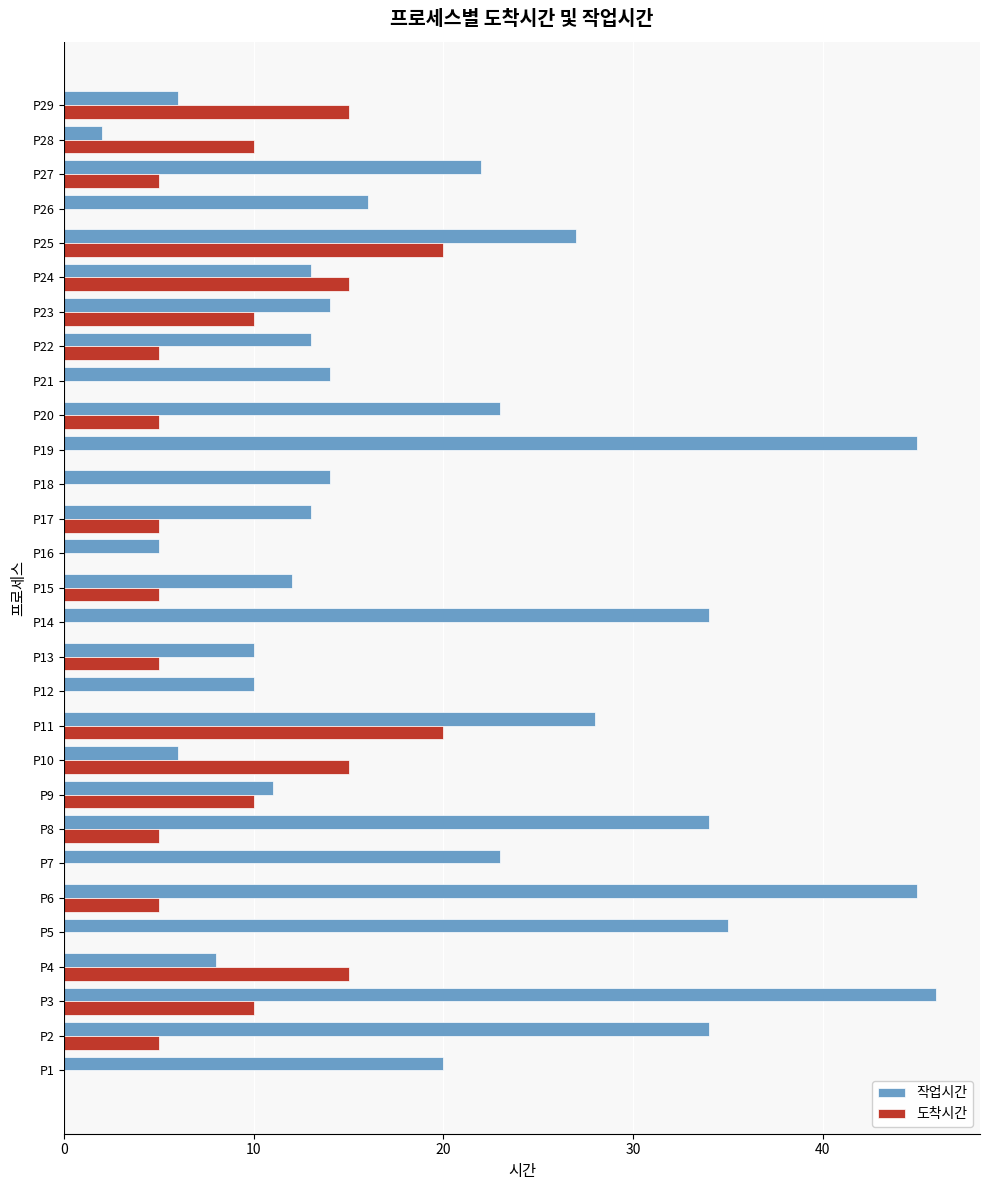

Is the value of 작업시간 at P11 greater than the value of 도착시간 at P6?

Yes